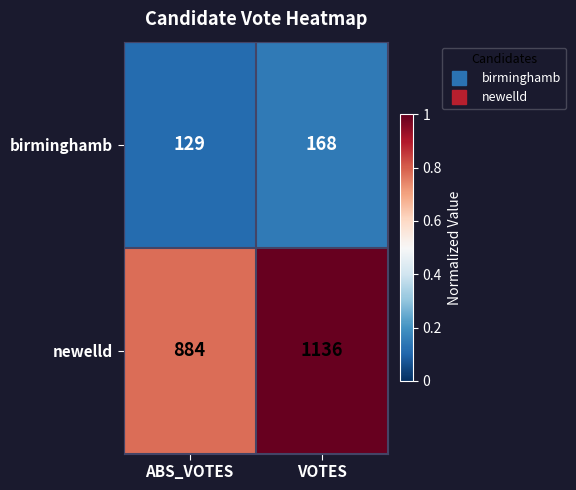

Is it true that newelld equals 295 at ABS_VOTES?

False